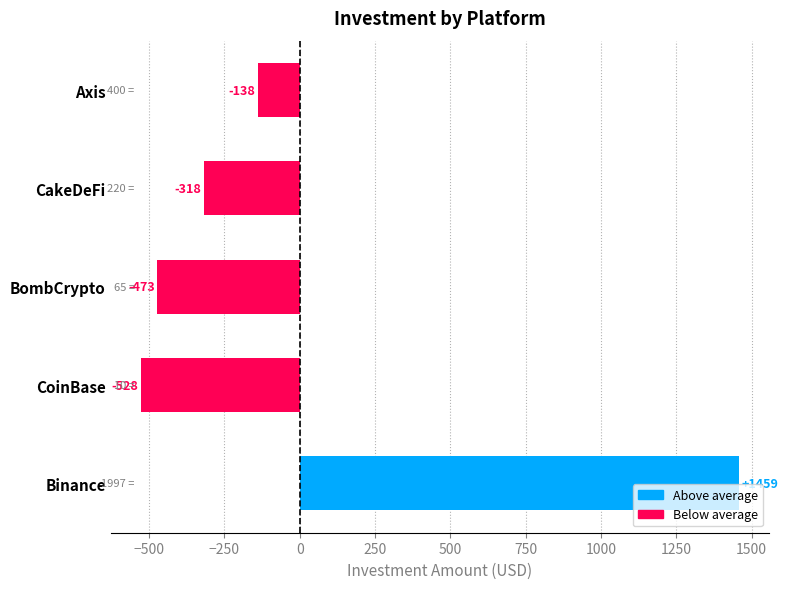

What is the difference between the values at CoinBase and CakeDeFi?

210.0